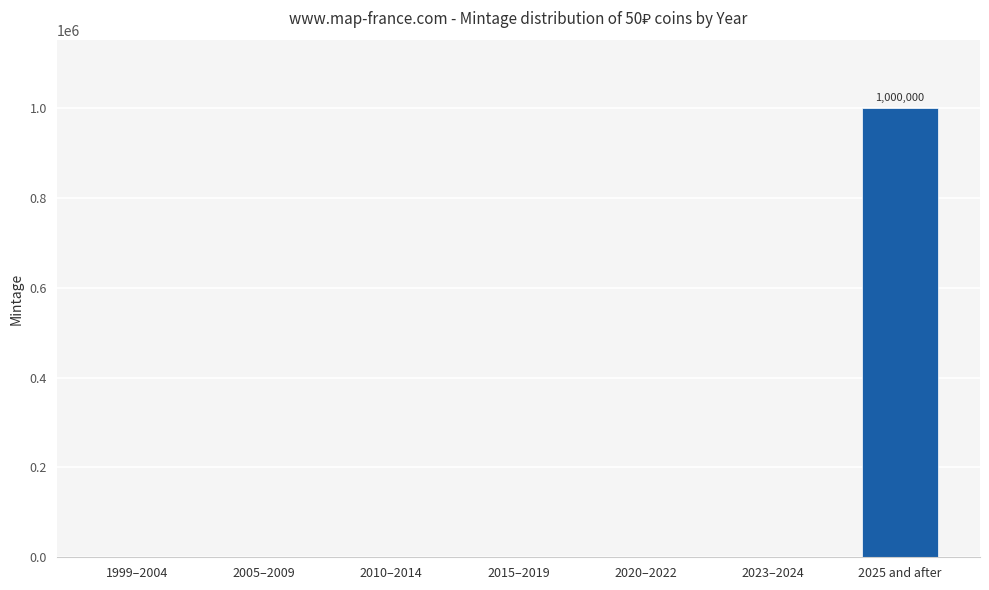

How many series are shown in this chart?

1